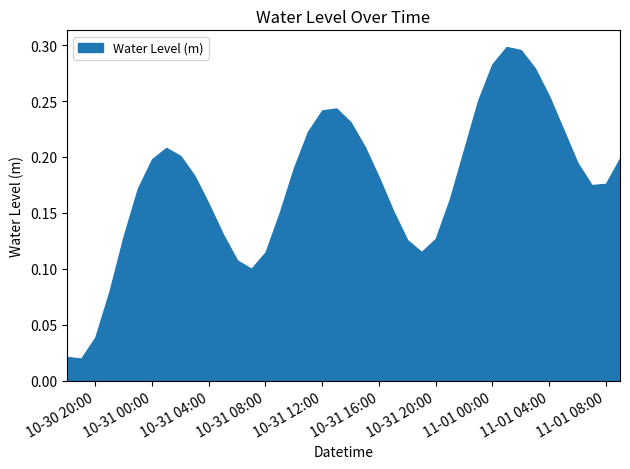

Read the value at 2024-10-31 03:00:00.

0.2